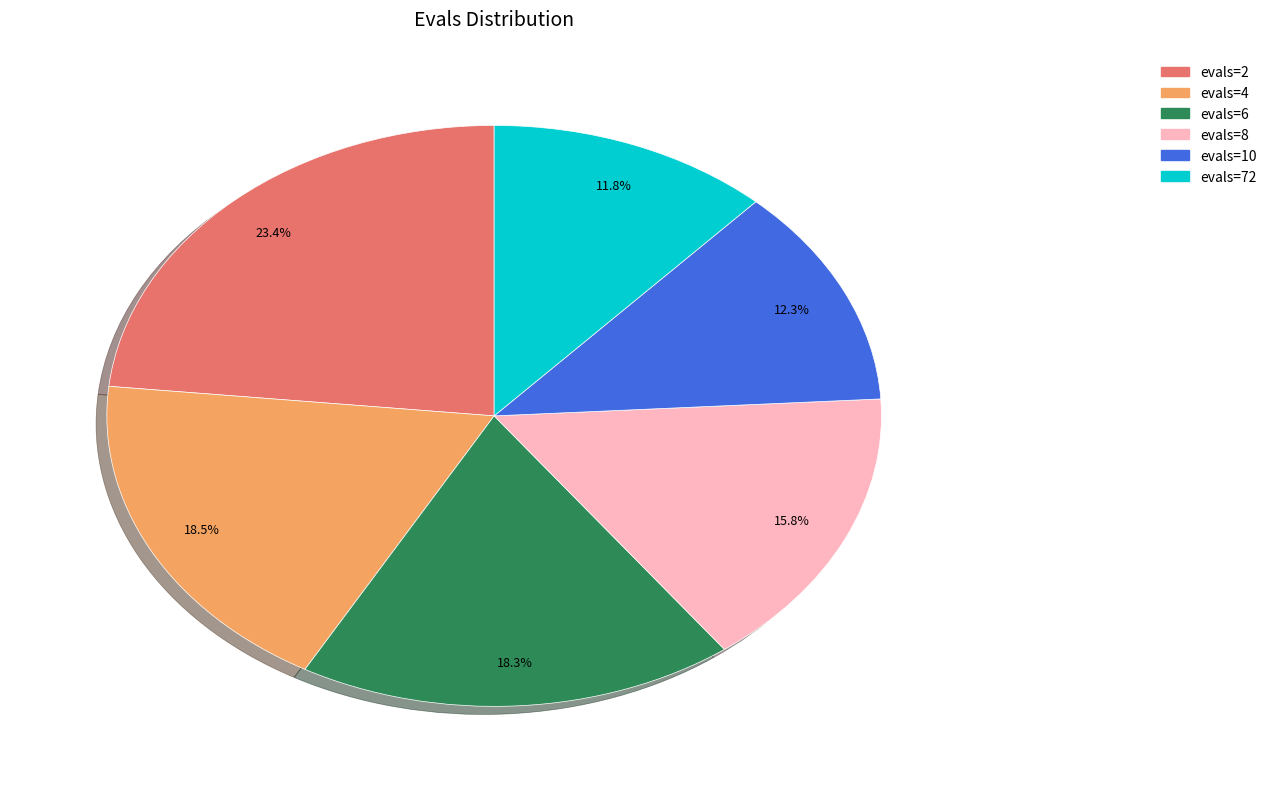

Is the sum of evals=2 and evals=6 greater than half?

No